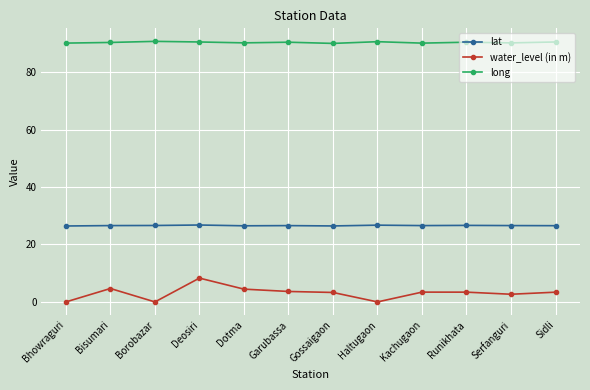

Count the number of categories in the chart.

12